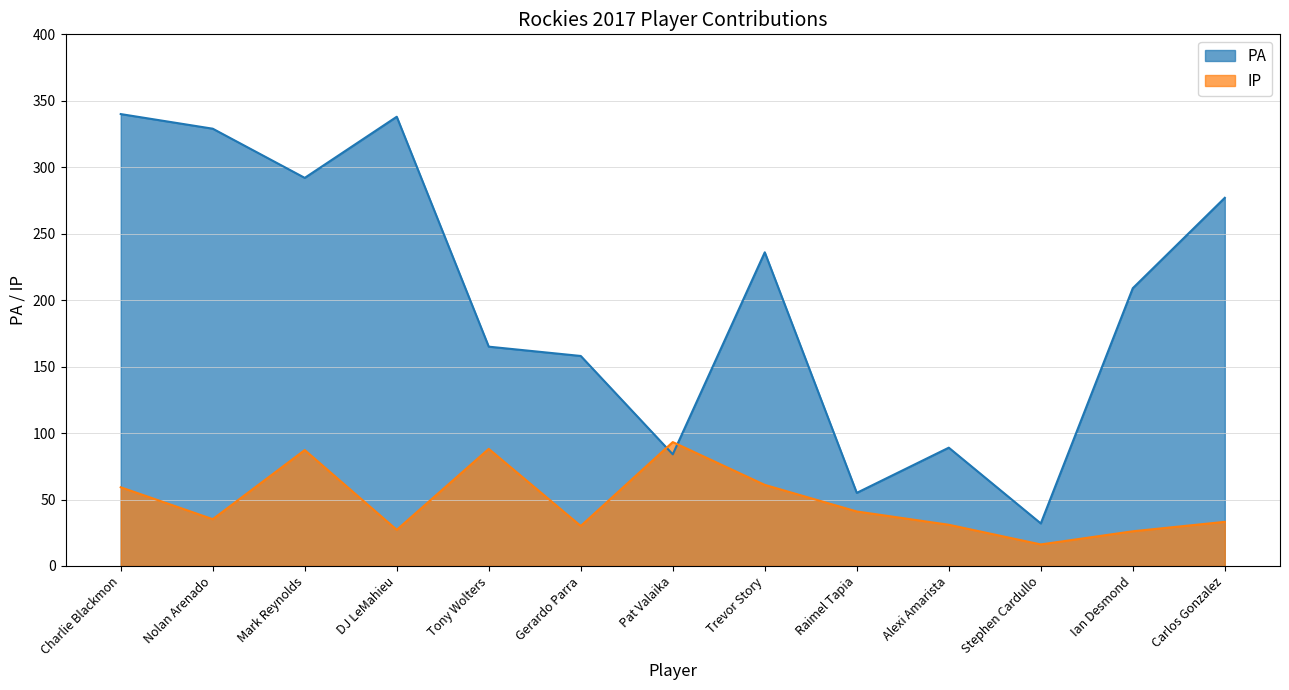

At how many categories does at least one series exceed 186?

7